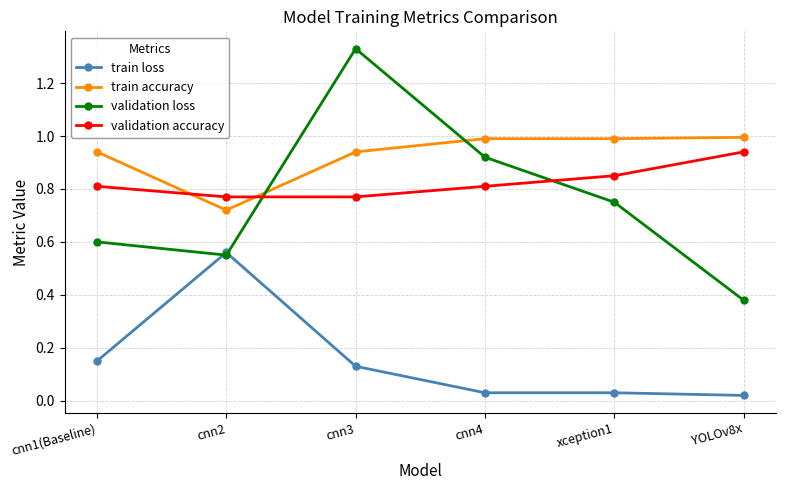

List the series in order of their peak value, highest first.

validation loss, train accuracy, validation accuracy, train loss